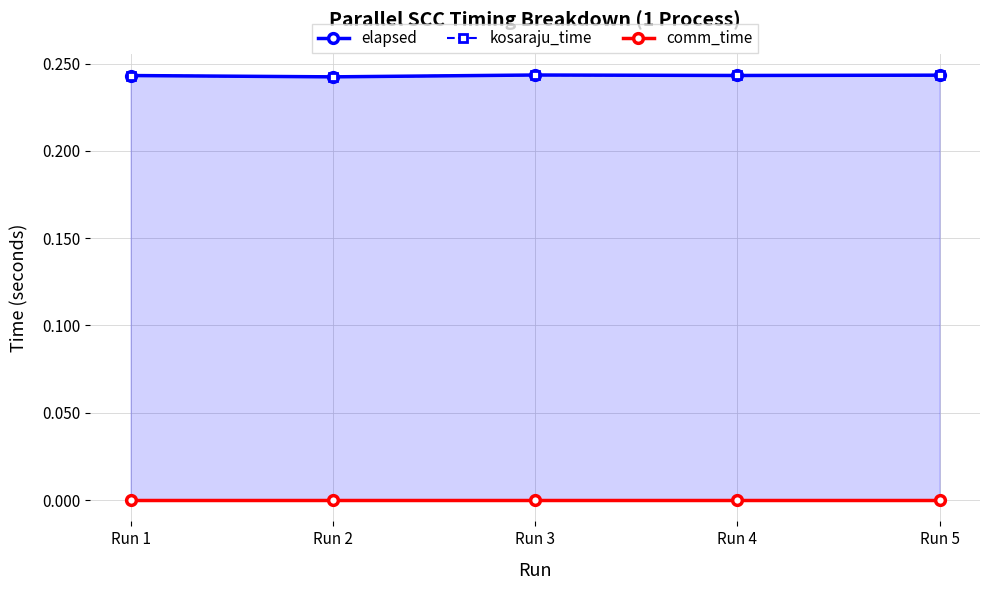

Which series has the largest total across all categories?

elapsed